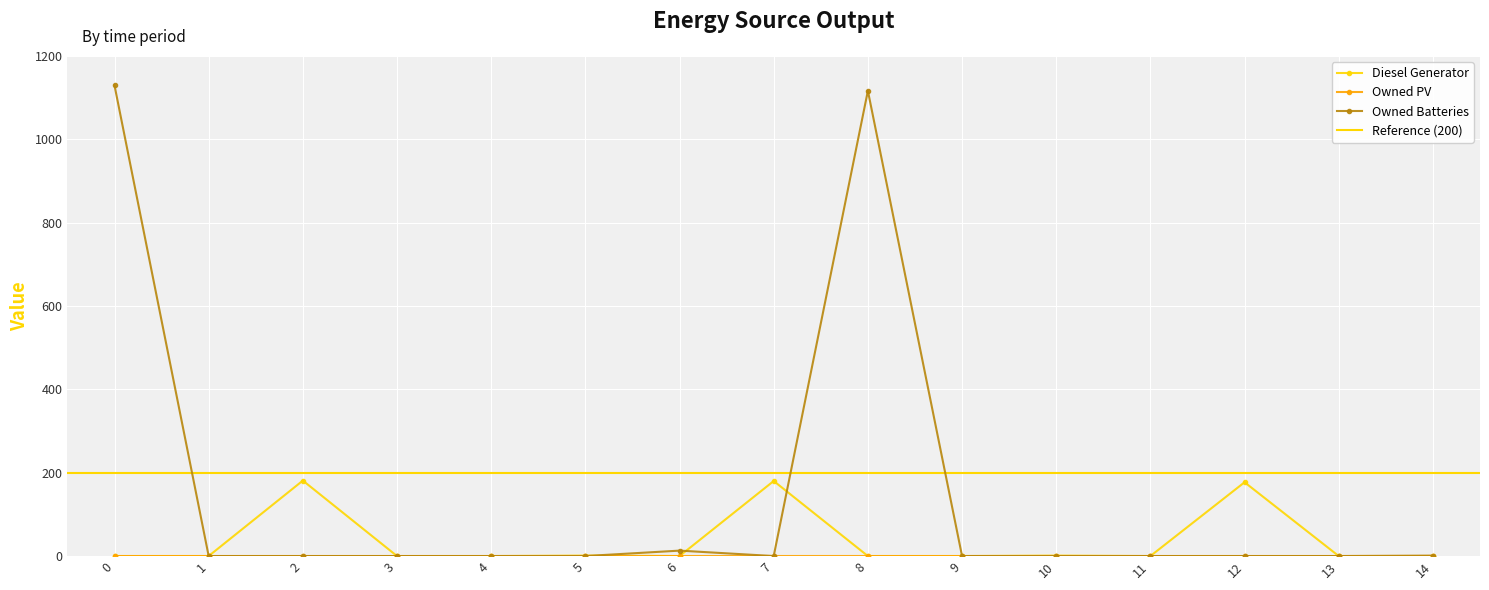

After their last crossing, which series has the higher values: Diesel Generator or Owned Batteries?

Diesel Generator